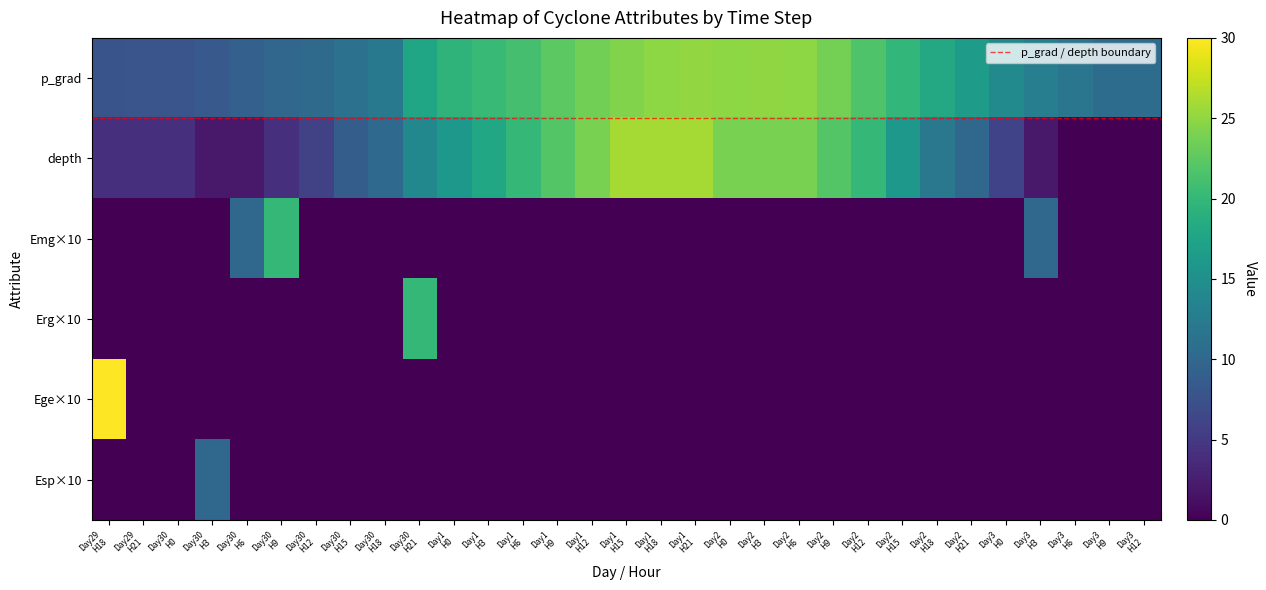

Which series has the largest range (max minus min)?

Ege